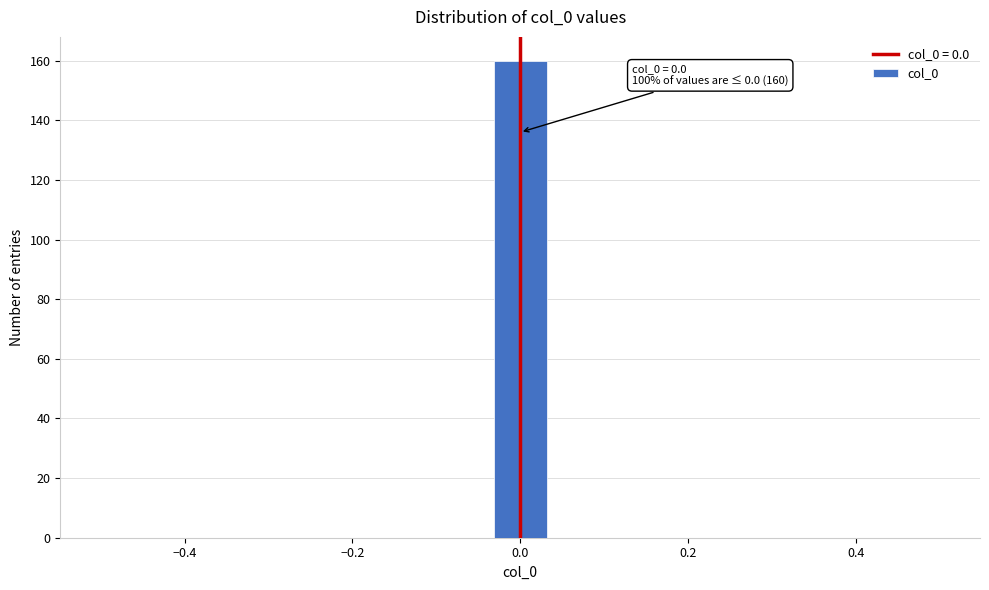

Read against the x-axis, roughly where is the centre of the tallest bar?

0.00